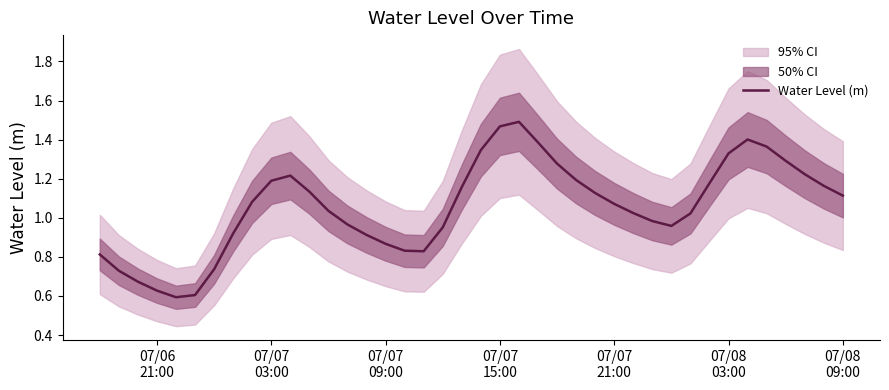

The value at 07/07 15:00 is 2.3. True or false?

False